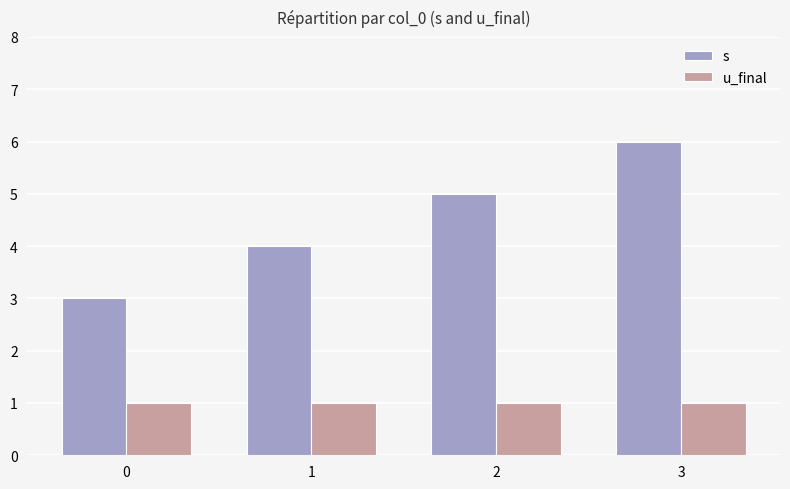

Reading left to right, what are all the values shown in this chart?

s: 3	4	5	6
u_final: 1	1	1	1